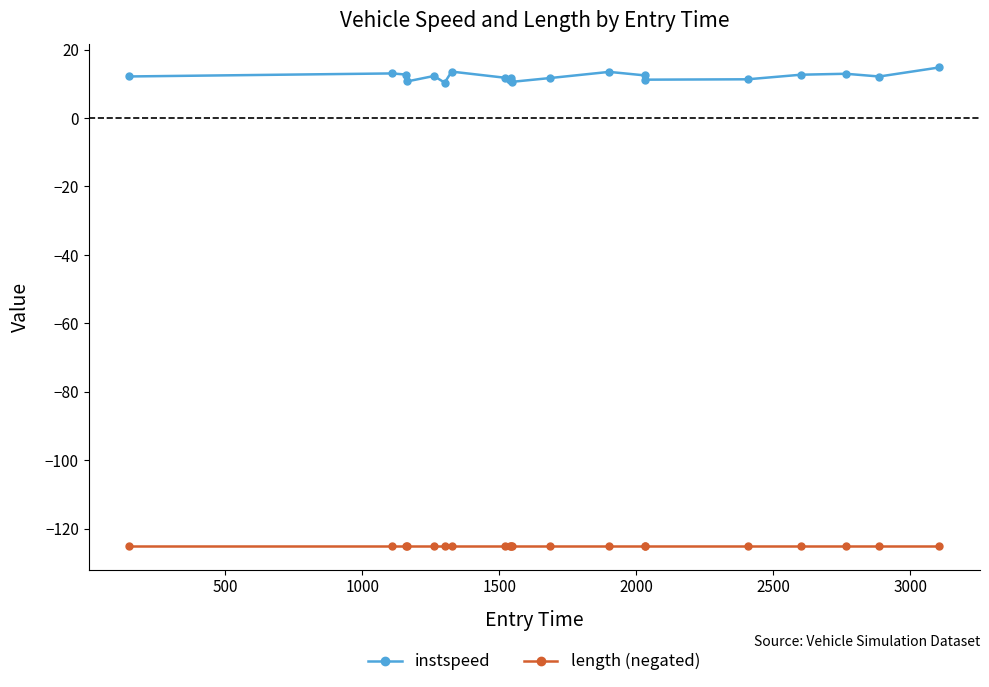

What is the value of the instspeed point at the 11th from the left?

10.6